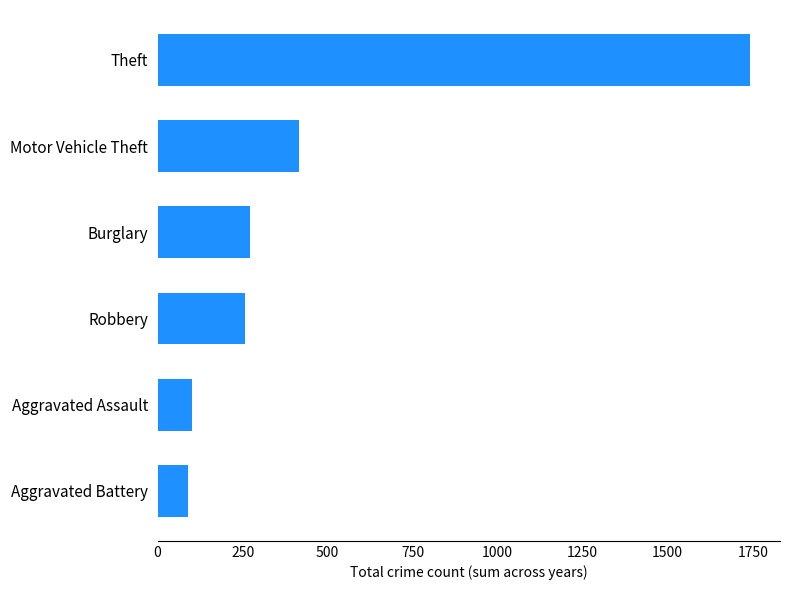

Reading bottom to top, transcribe all the data shown in this chart.

Aggravated Battery=90	Aggravated Assault=102	Robbery=258	Burglary=271	Motor Vehicle Theft=416	Theft=1743